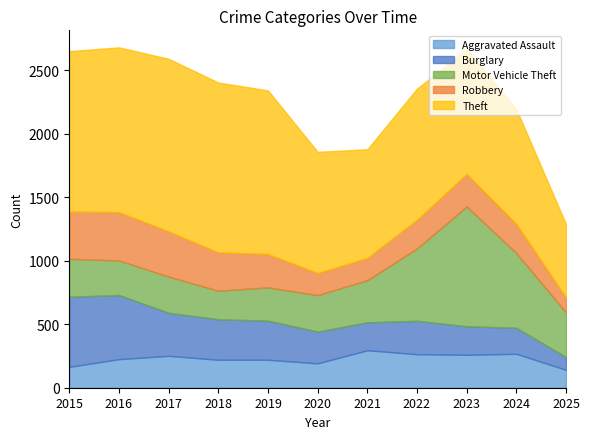

Reading left to right, what are all the values shown in this chart?

Aggravated Assault: 2015=164	2016=225	2017=251	2018=220	2019=220	2020=192	2021=295	2022=264	2023=259	2024=267	2025=141
Burglary: 2015=552	2016=505	2017=339	2018=319	2019=308	2020=250	2021=220	2022=263	2023=225	2024=205	2025=100
Motor Vehicle Theft: 2015=299	2016=272	2017=285	2018=225	2019=262	2020=287	2021=332	2022=569	2023=943	2024=588	2025=352
Robbery: 2015=372	2016=381	2017=356	2018=302	2019=263	2020=174	2021=175	2022=227	2023=257	2024=230	2025=118
Theft: 2015=1263	2016=1297	2017=1359	2018=1337	2019=1288	2020=954	2021=856	2022=1032	2023=980	2024=903	2025=577